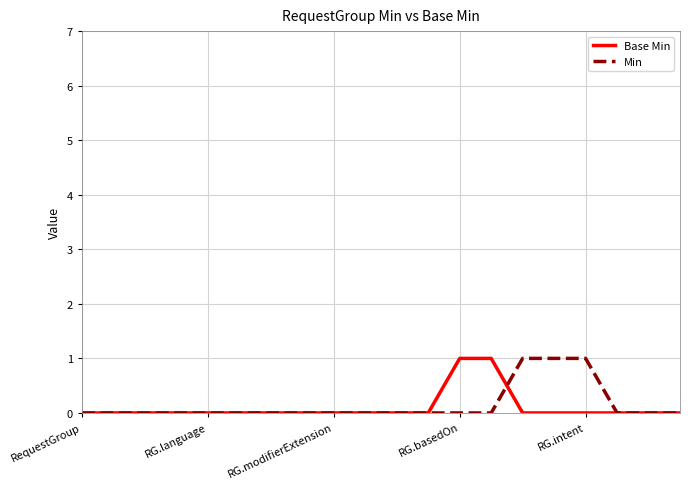

Does the chart have visible grid lines?

Yes